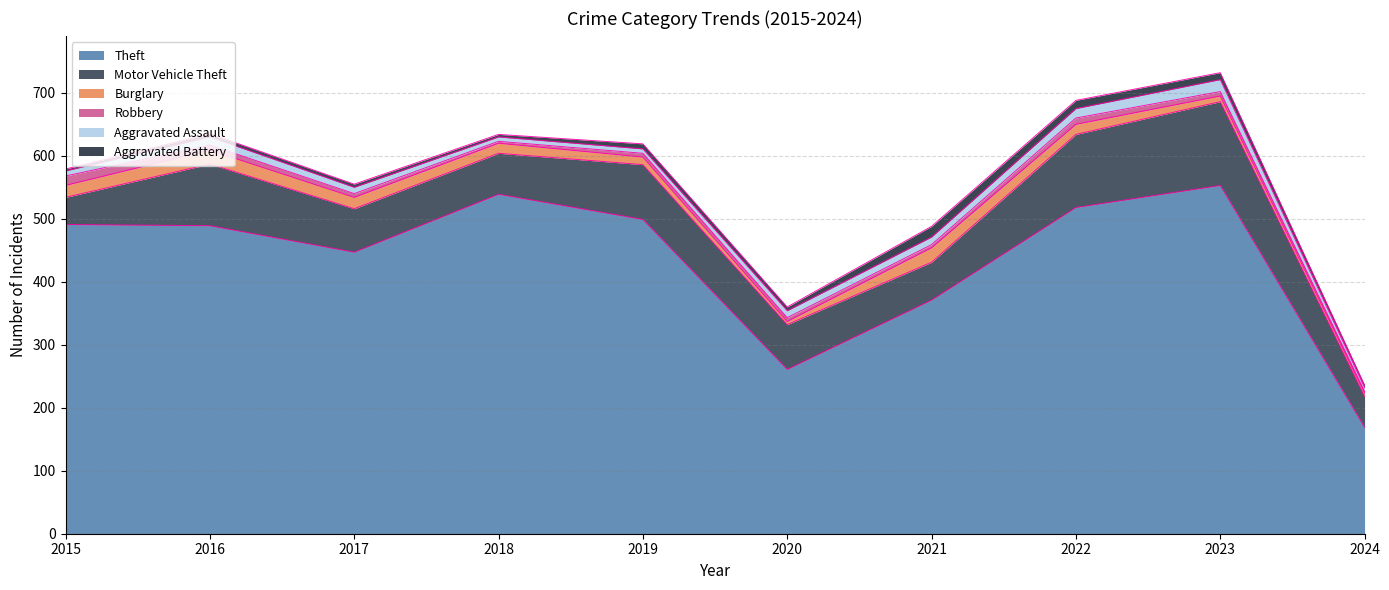

What is the sum of all Aggravated Assault values?

108